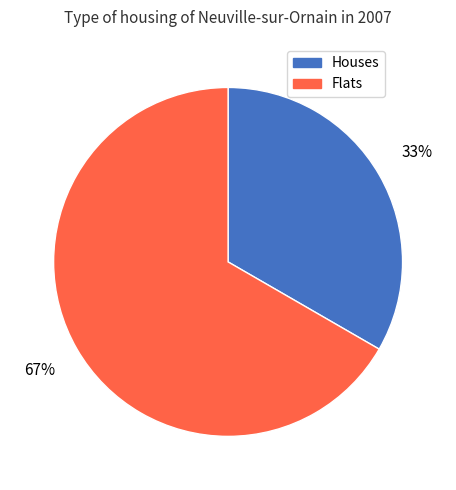

To the nearest percent, what is the average slice percentage?

50%